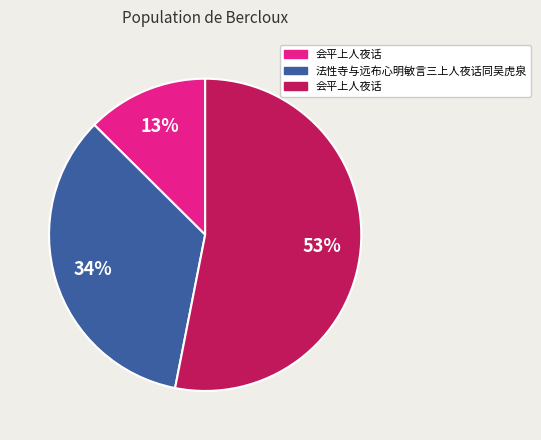

To the nearest percent, what is the average slice percentage?

33%